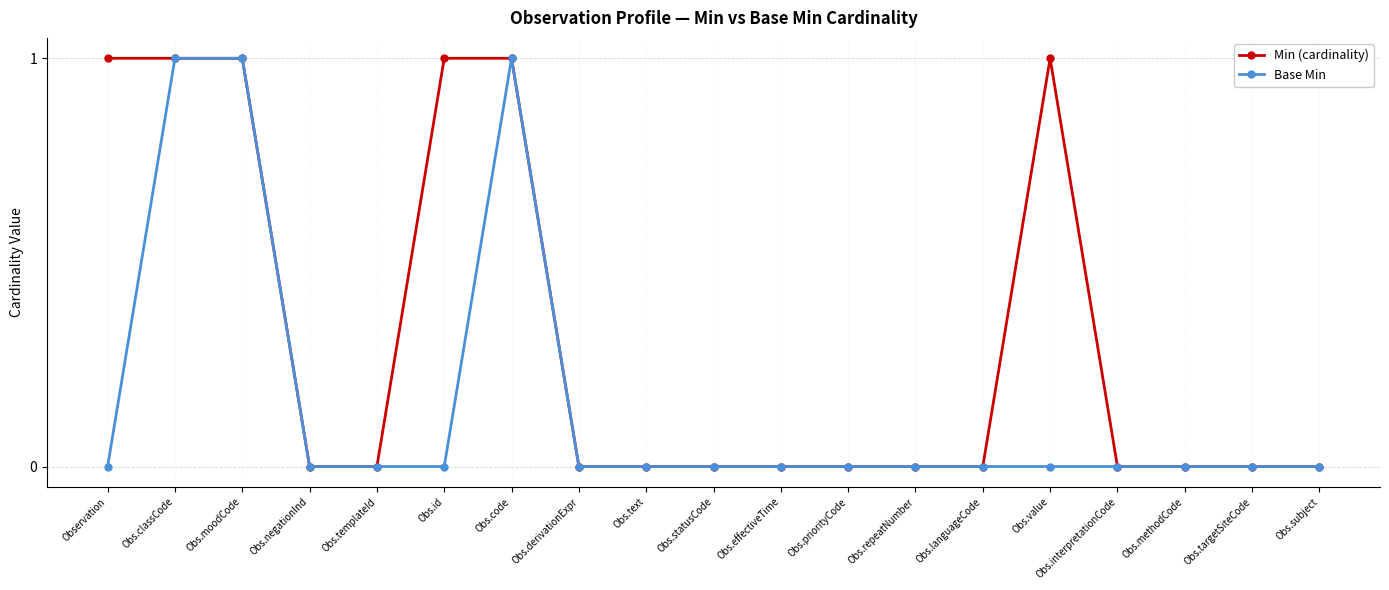

Reading left to right, transcribe all the data shown in this chart.

Min (cardinality): Observation=1	Obs.classCode=1	Obs.moodCode=1	Obs.negationInd=0	Obs.templateId=0	Obs.id=1	Obs.code=1	Obs.derivationExpr=0	Obs.text=0	Obs.statusCode=0	Obs.effectiveTime=0	Obs.priorityCode=0	Obs.repeatNumber=0	Obs.languageCode=0	Obs.value=1	Obs.interpretationCode=0	Obs.methodCode=0	Obs.targetSiteCode=0	Obs.subject=0
Base Min: Observation=0	Obs.classCode=1	Obs.moodCode=1	Obs.negationInd=0	Obs.templateId=0	Obs.id=0	Obs.code=1	Obs.derivationExpr=0	Obs.text=0	Obs.statusCode=0	Obs.effectiveTime=0	Obs.priorityCode=0	Obs.repeatNumber=0	Obs.languageCode=0	Obs.value=0	Obs.interpretationCode=0	Obs.methodCode=0	Obs.targetSiteCode=0	Obs.subject=0